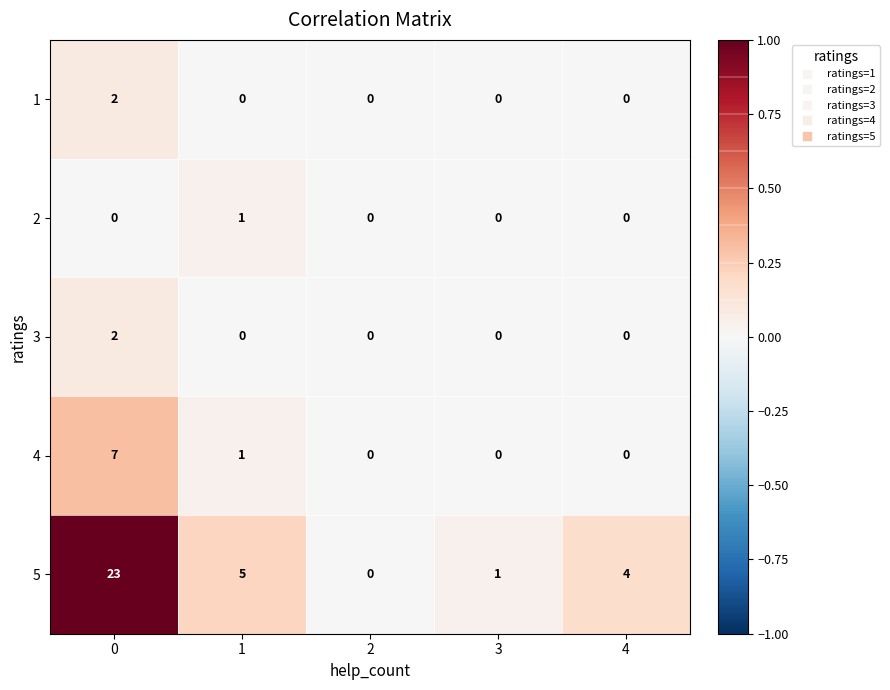

Count the number of data series in this chart.

5